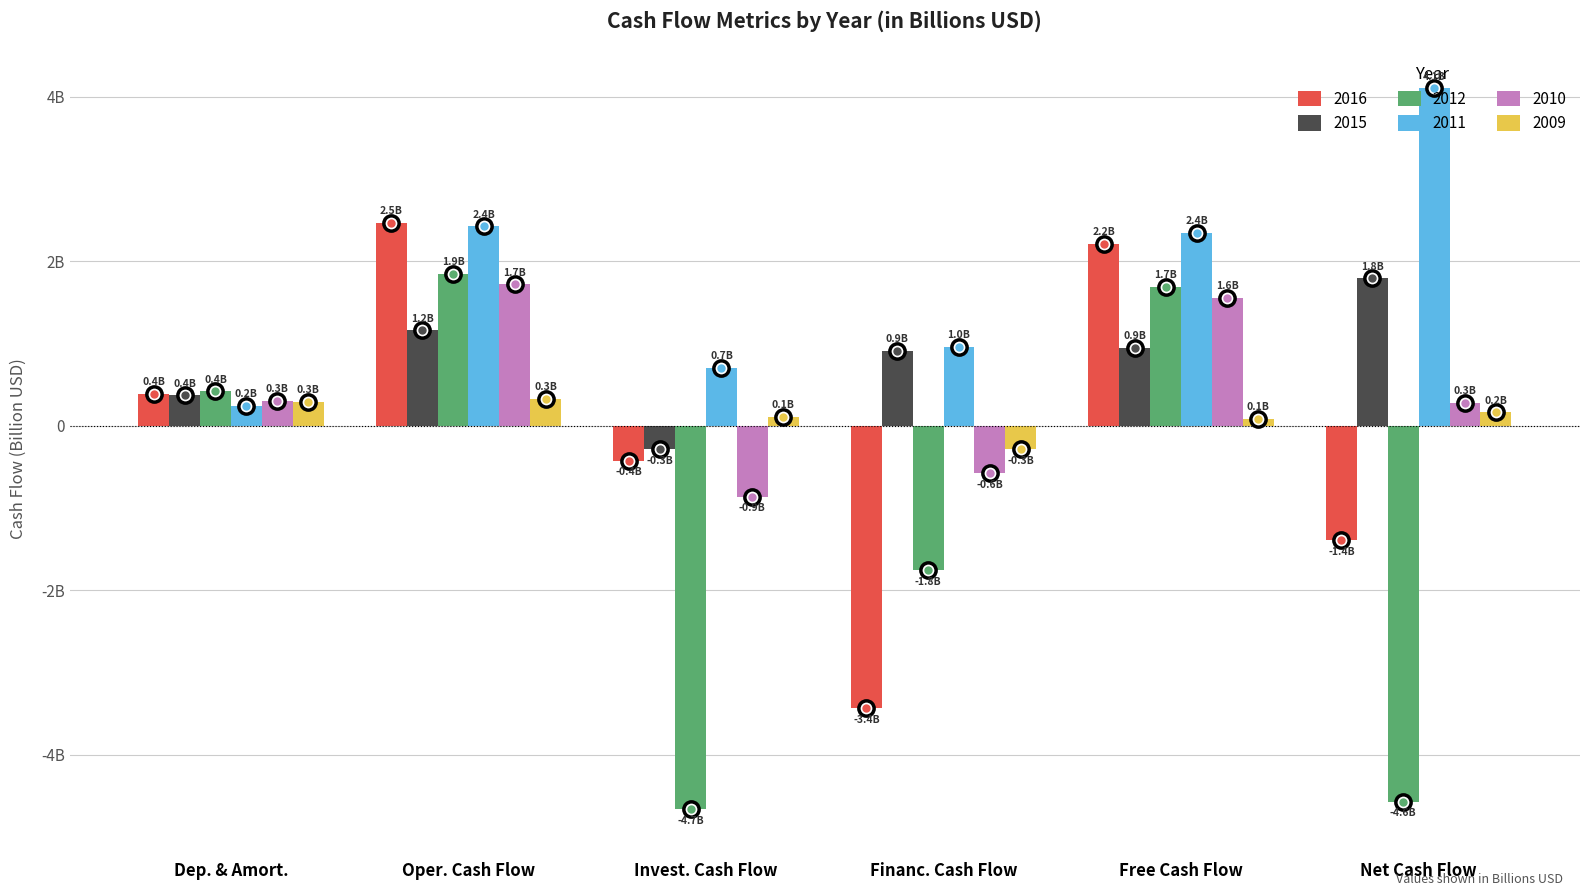

Are the bars grouped side by side (vs. stacked)?

Yes